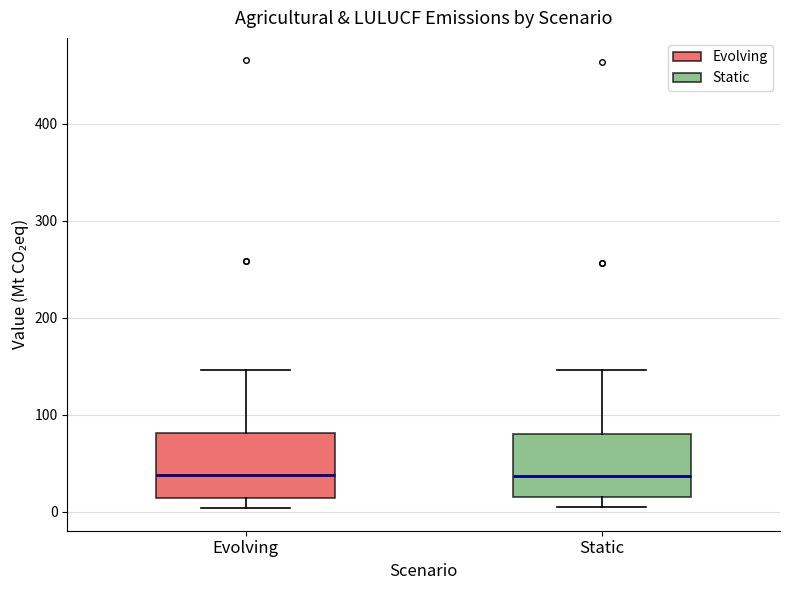

Reading left to right, read every box against the y-axis: the position of its median line, the range the box covers, and the ends of its whiskers. The values are not printed on the chart, so give them approximately, as read against the axis.

Evolving: median 40, box 10 to 80, whiskers 0 to 150
Static: median 40, box 20 to 80, whiskers 10 to 150